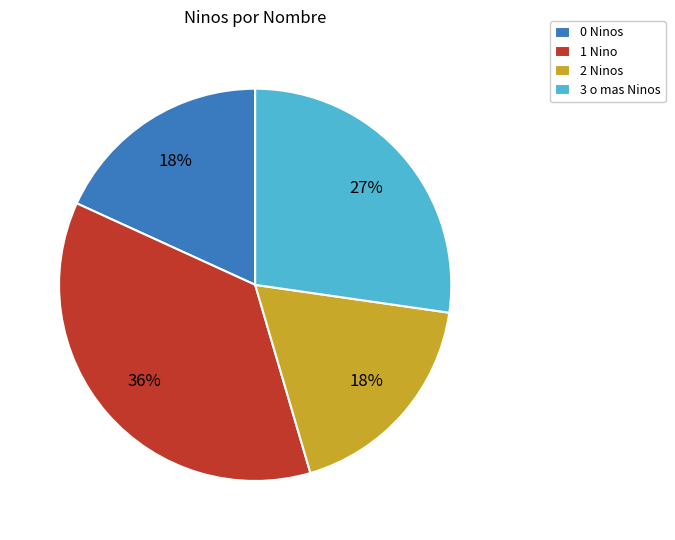

Is it true that 0 Ninos is 9% of the pie?

False